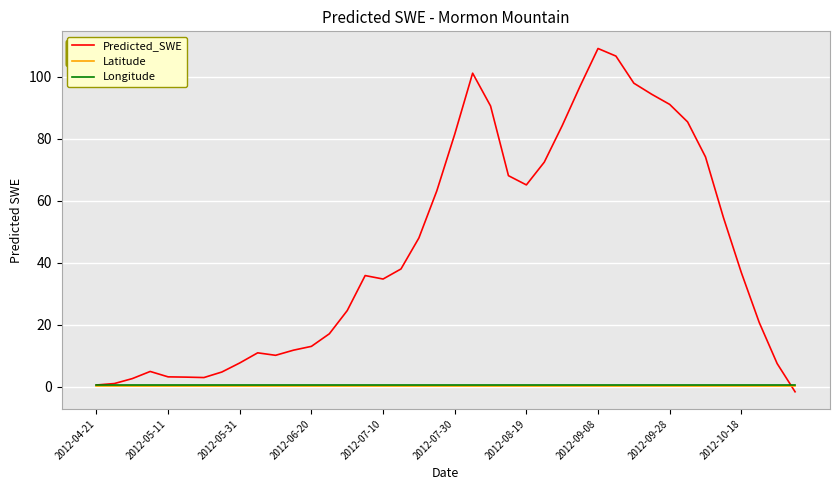

What is the lowest value of the Latitude series?

0.1